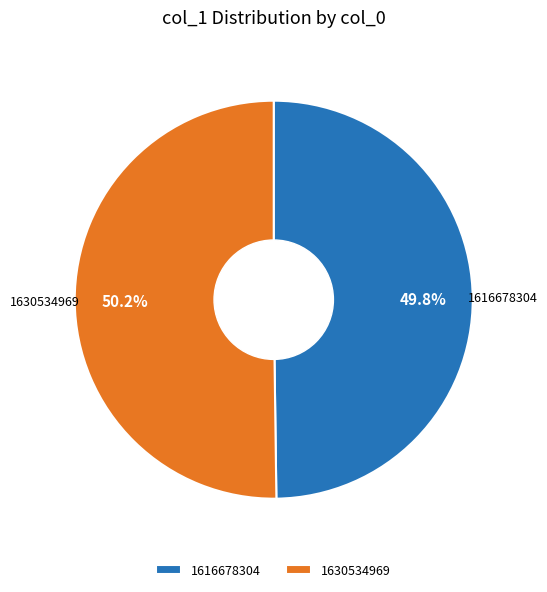

Combined, do 1630534969 and 1616678304 account for over 50%?

Yes